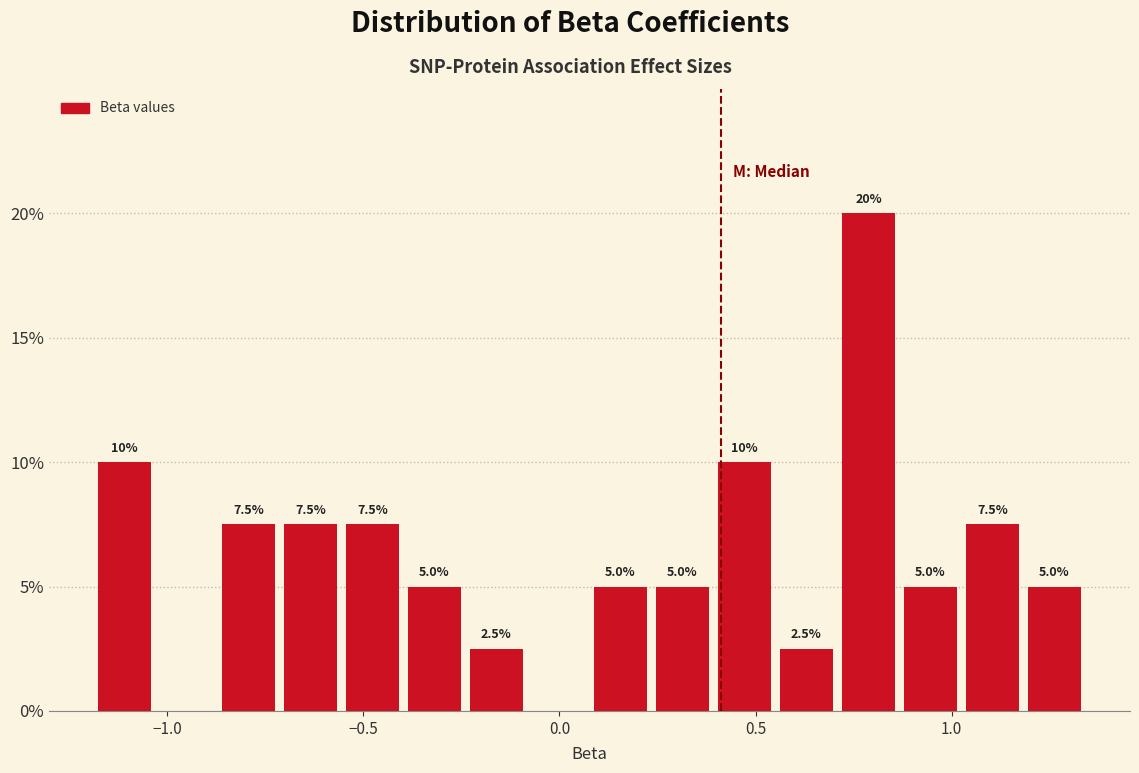

Around what value on the x-axis is the tallest bar? Give the approximate position of its centre, as read against the axis.

0.80